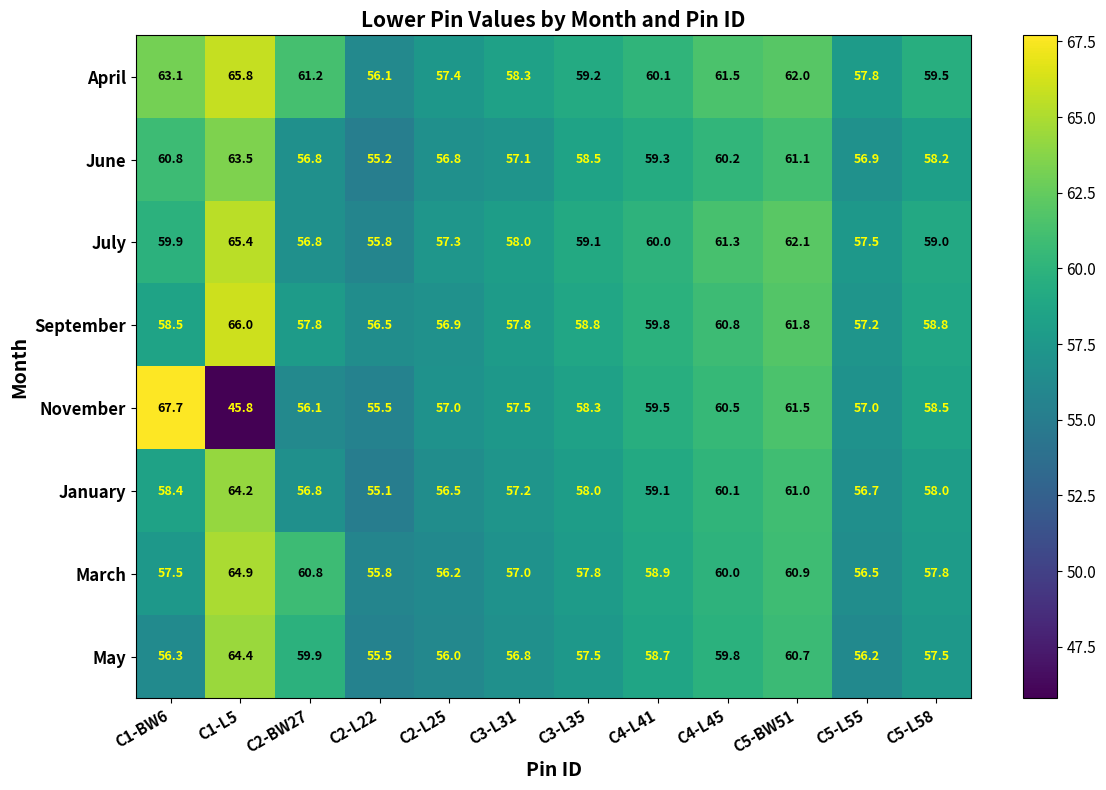

Which series has the widest spread of values?

November